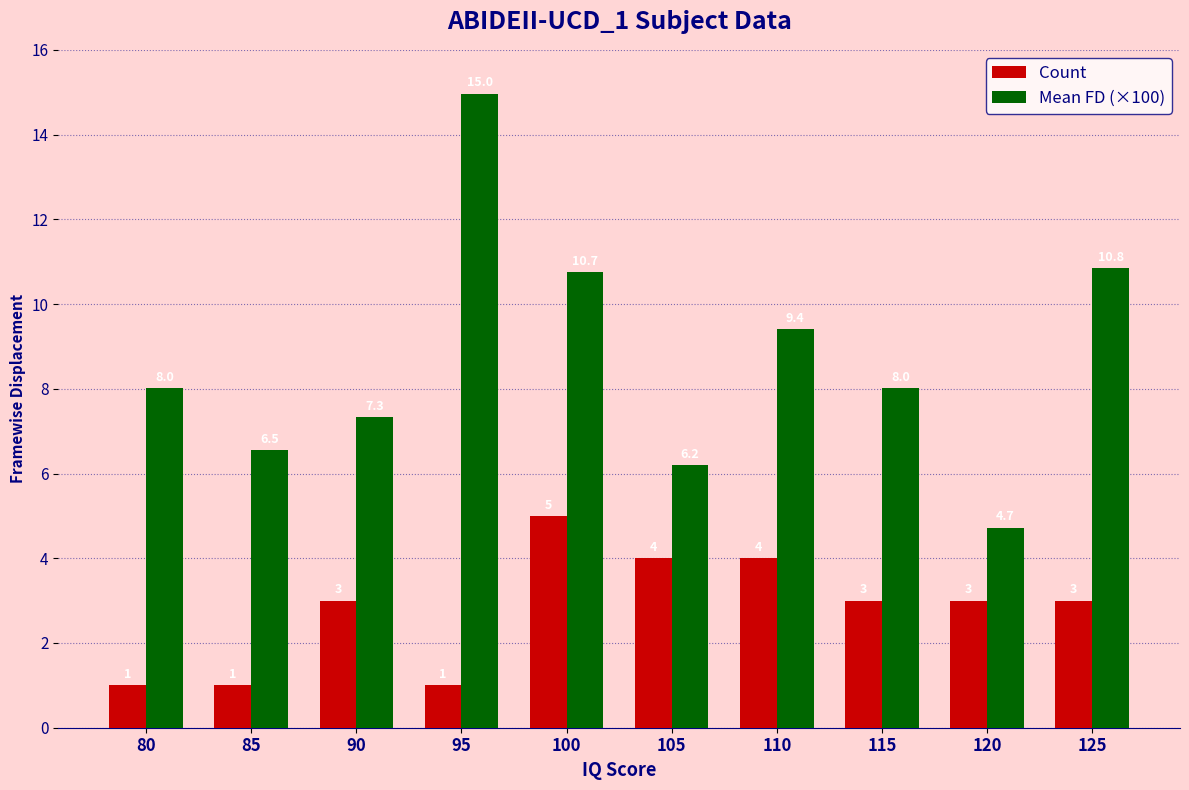

What is the sum of all Mean FD (×100) values?

86.8